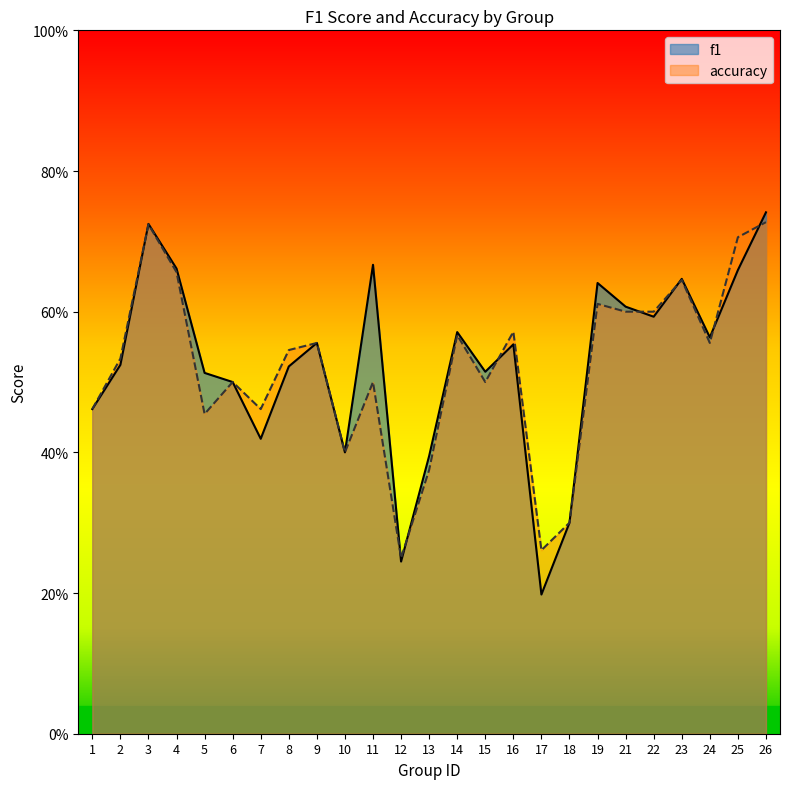

How many times do accuracy and f1 cross each other?

8